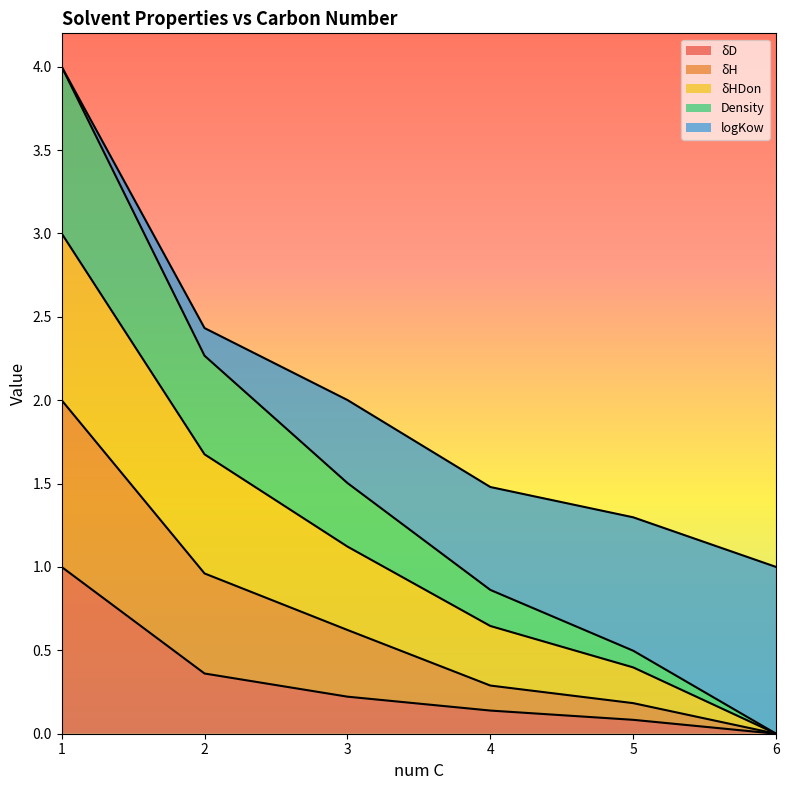

What is the total value across all series at 2?

2.4